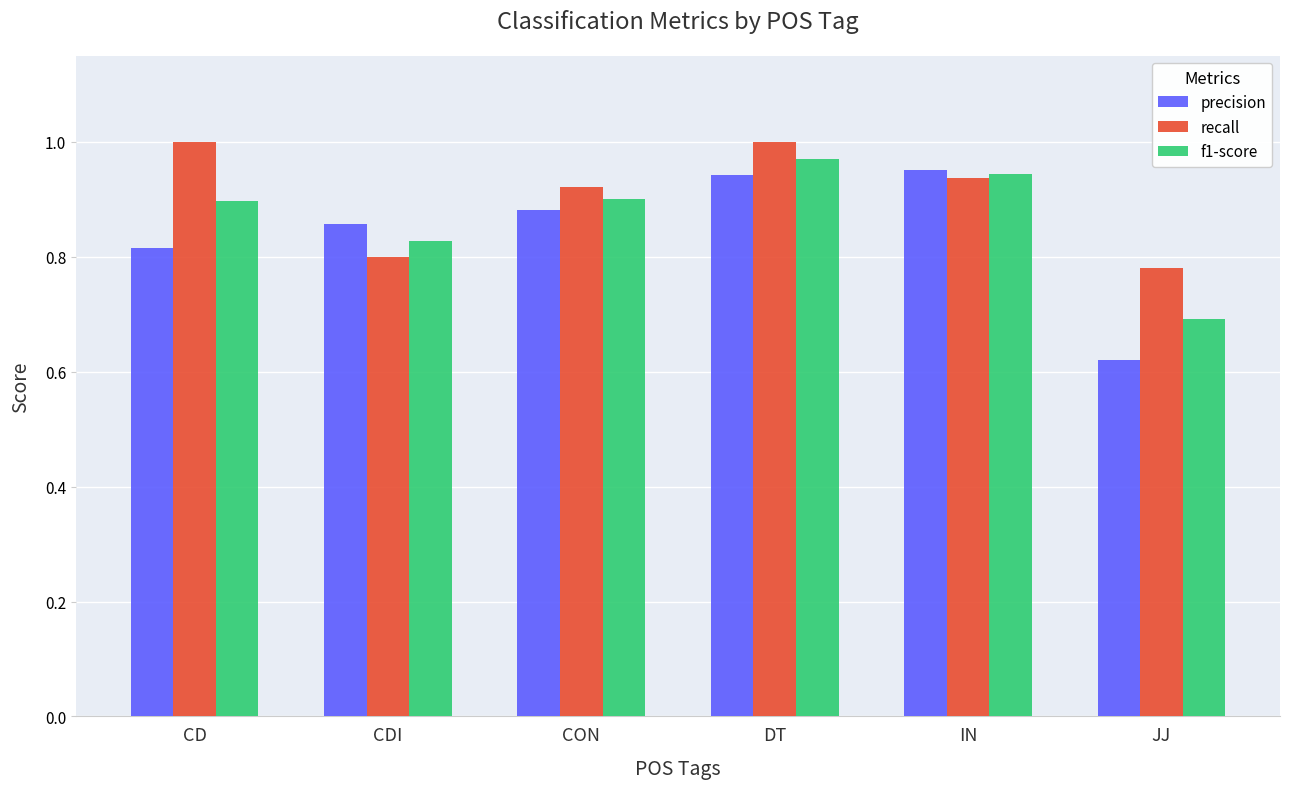

How many categories are shown in the chart?

6